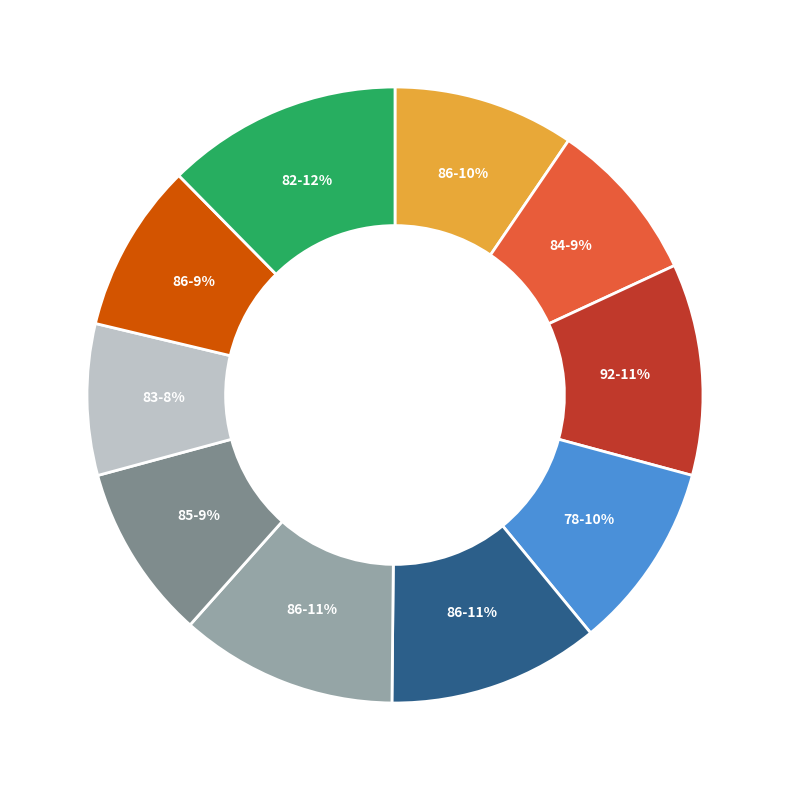

To the nearest percent, what is the difference between the largest and smallest slice percentages?

4%